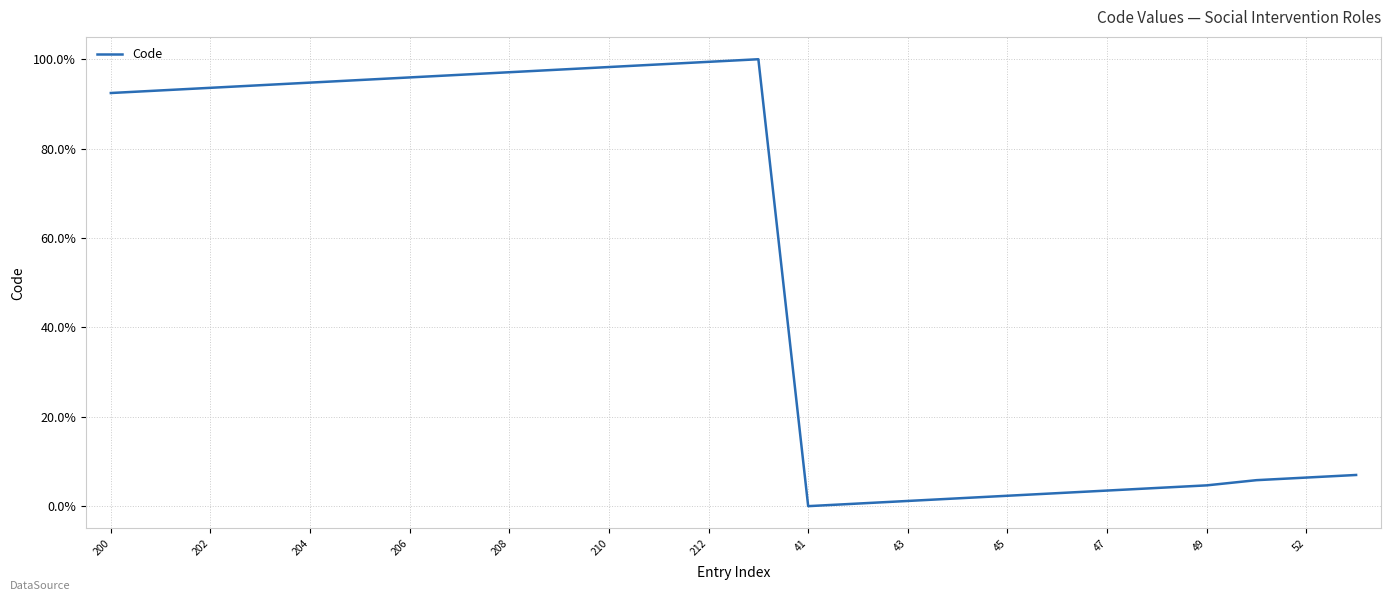

How many values are above zero?

25